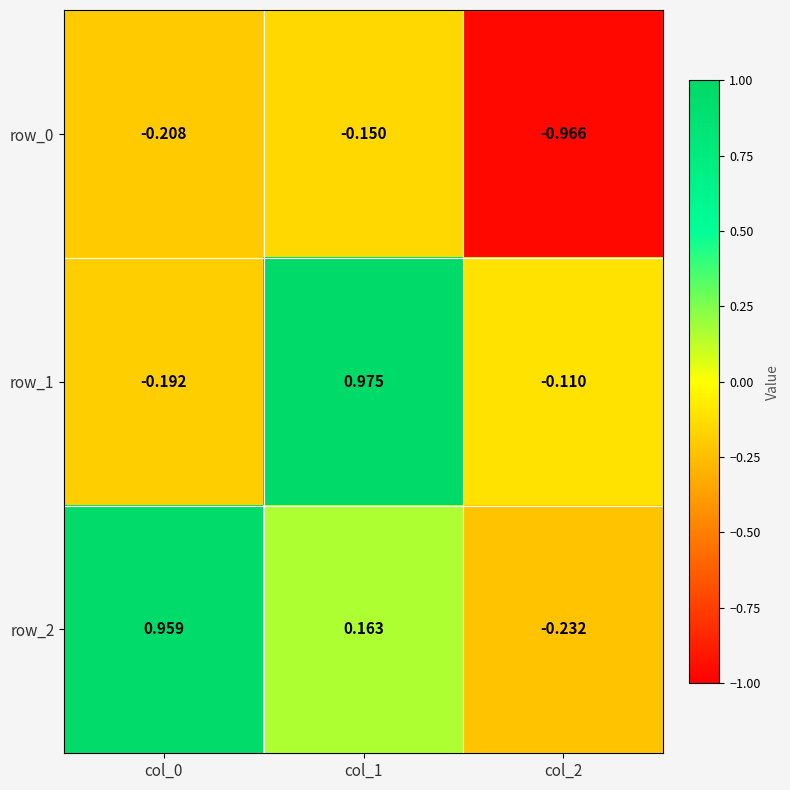

What is the sum of all row_0 values?

-1.3